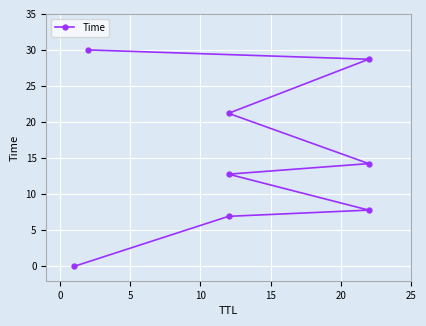

The value at 5 is 13.5. True or false?

False